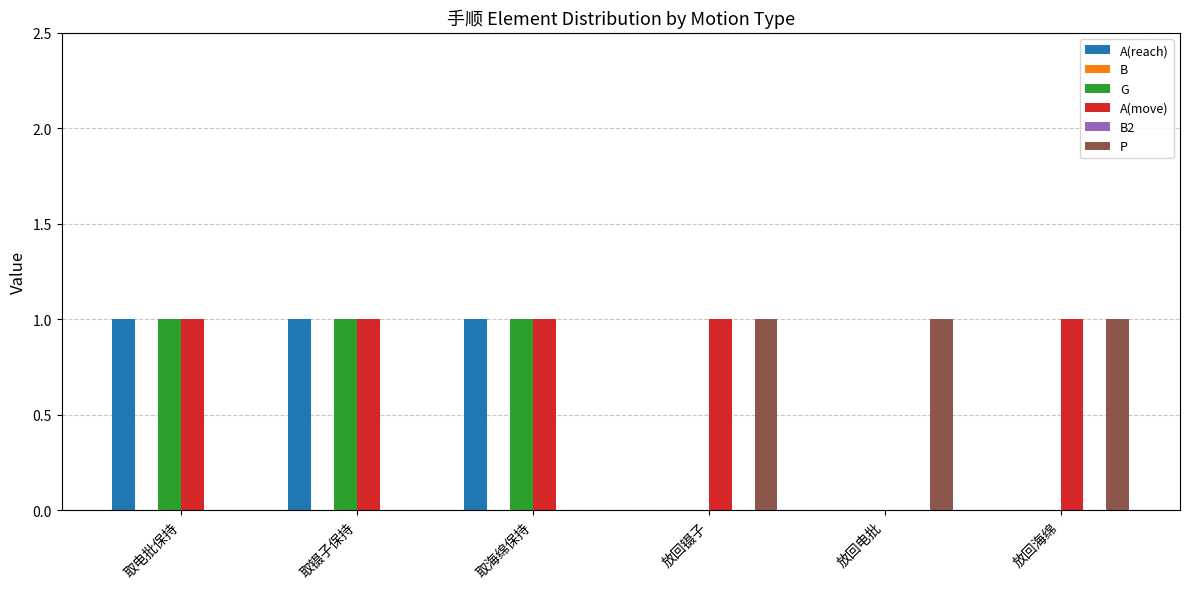

At how many categories does at least one series exceed 0?

6